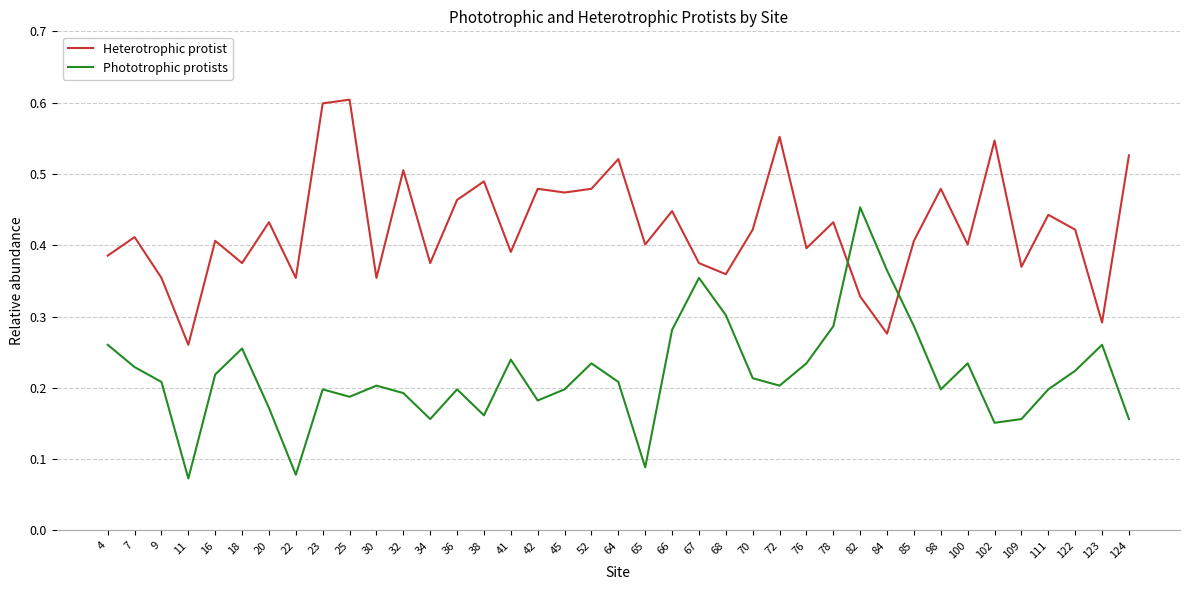

Which series ends up on top after the final intersection of Heterotrophic protist and Phototrophic protists?

Heterotrophic protist